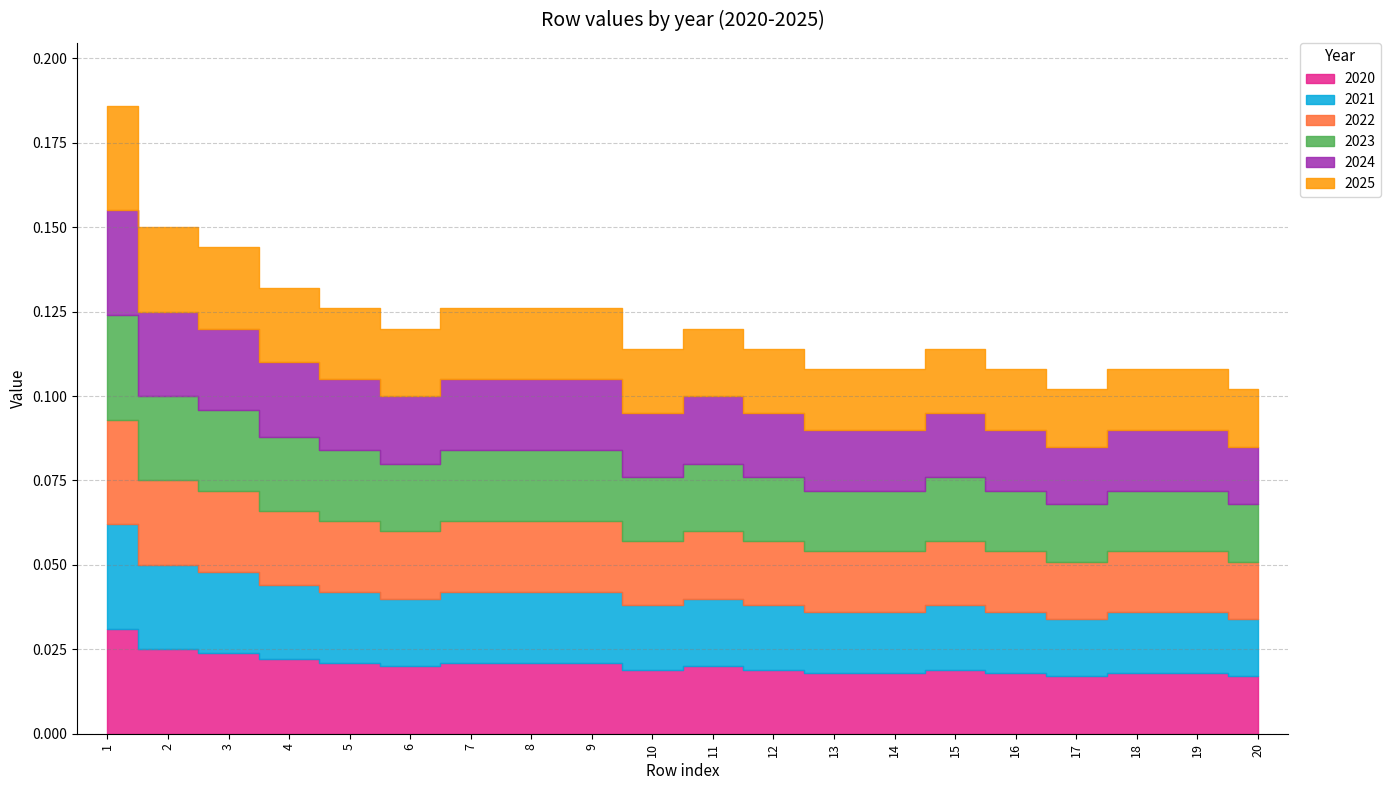

Which series has the largest total across all categories?

2020